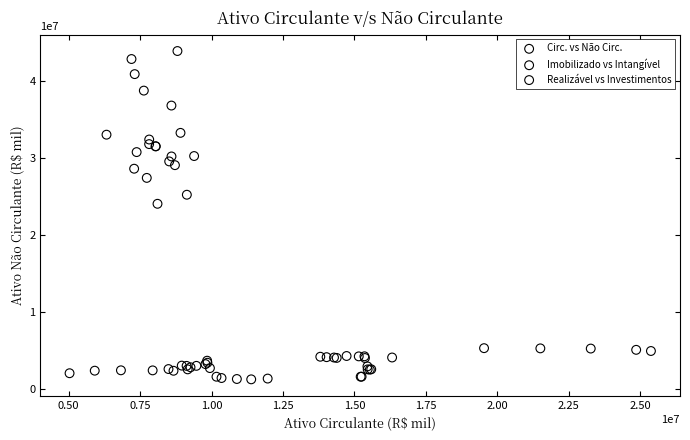

Which series has the largest Y range (max minus min)?

Circ. vs Não Circ.